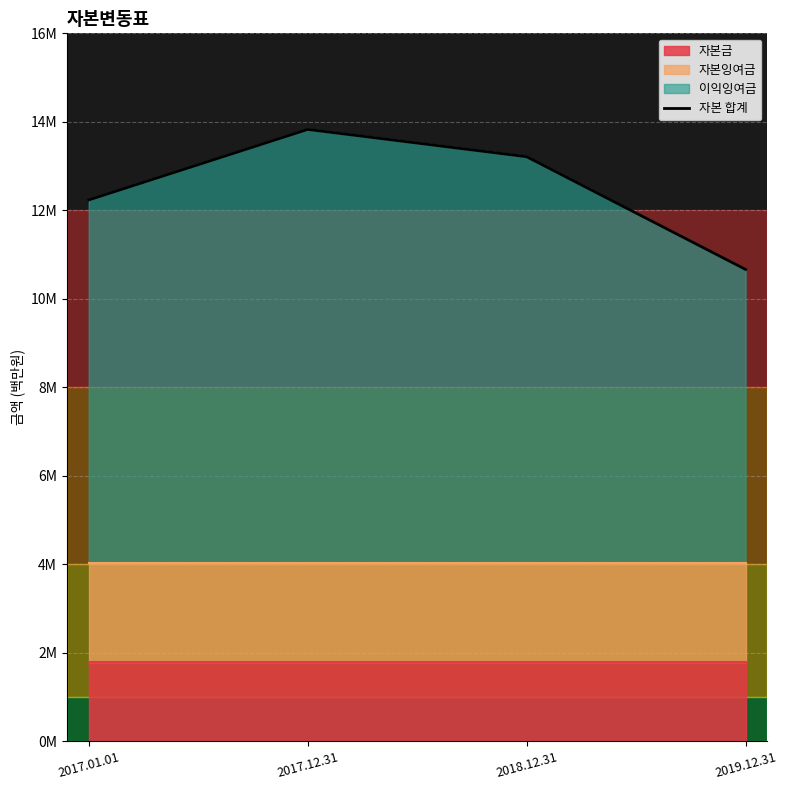

Reading left to right, what are all the values shown in this chart?

2017.01.01=12235447	2017.12.31=13829259	2018.12.31=13212581	2019.12.31=10666093